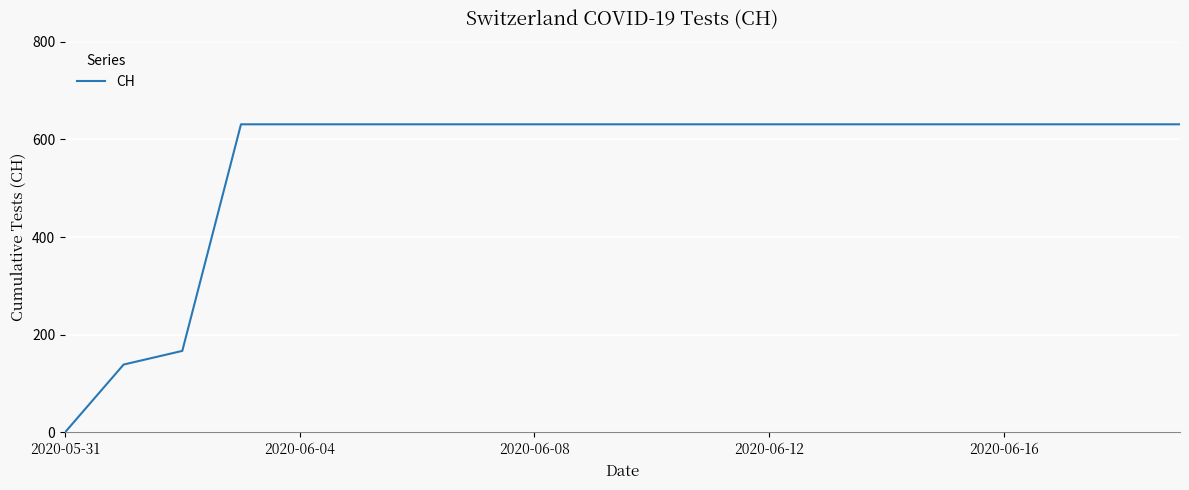

How many distinct data groups are displayed?

1